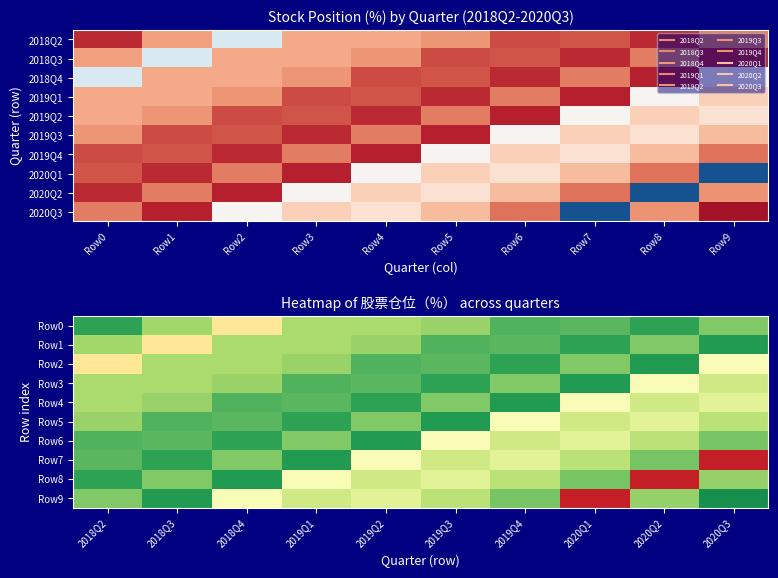

What is the maximum value for Row0?

92.5